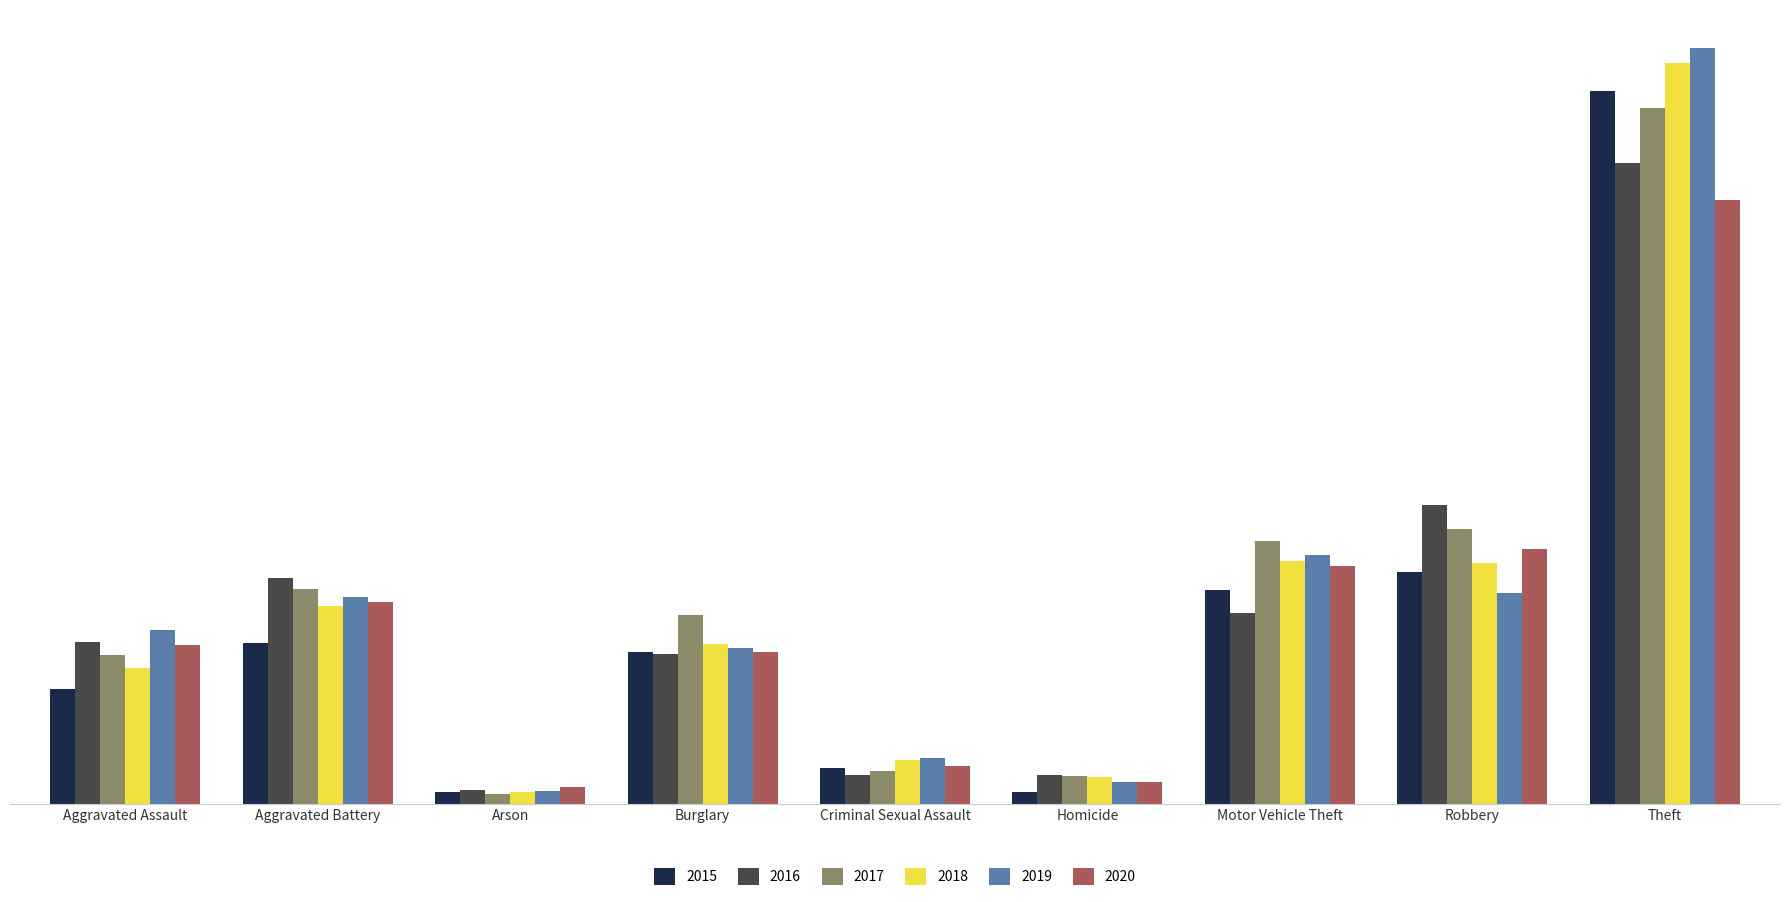

What is the difference between the maximum and minimum values in the 2020 series?

665